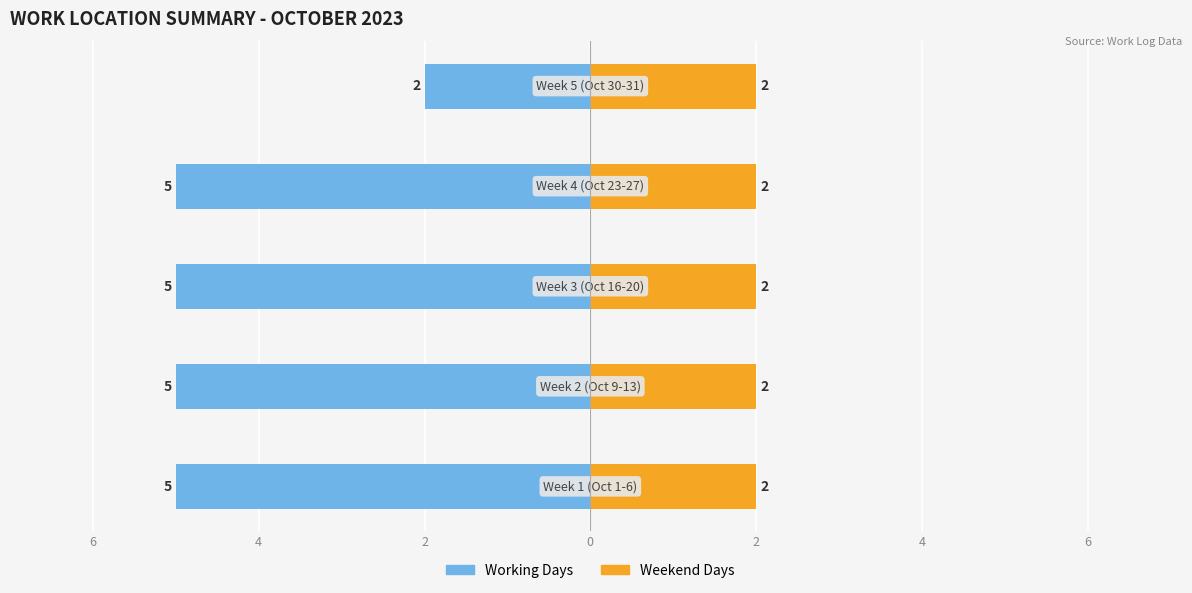

At 2, list the series in order from largest to smallest.

Weekend Days, Working Days